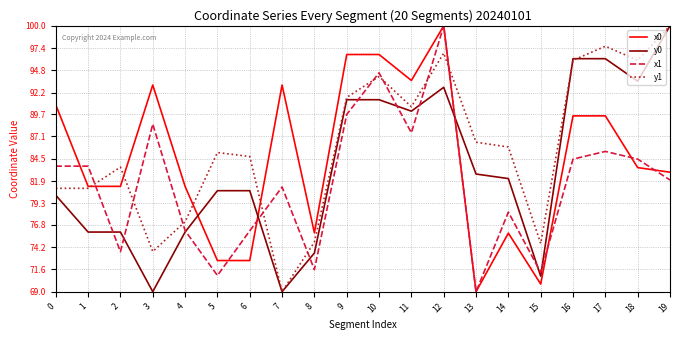

At which category is the sum across all series the highest?

12